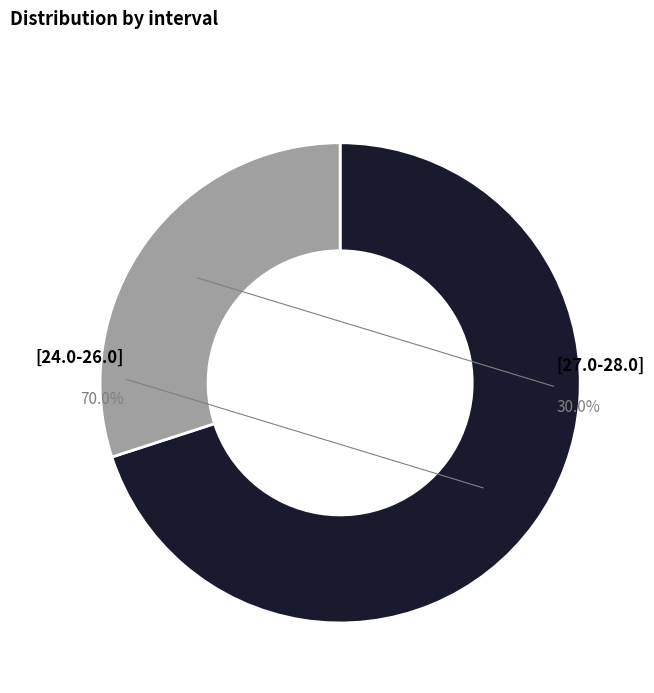

Which slice is the smallest?

[27.0-28.0]